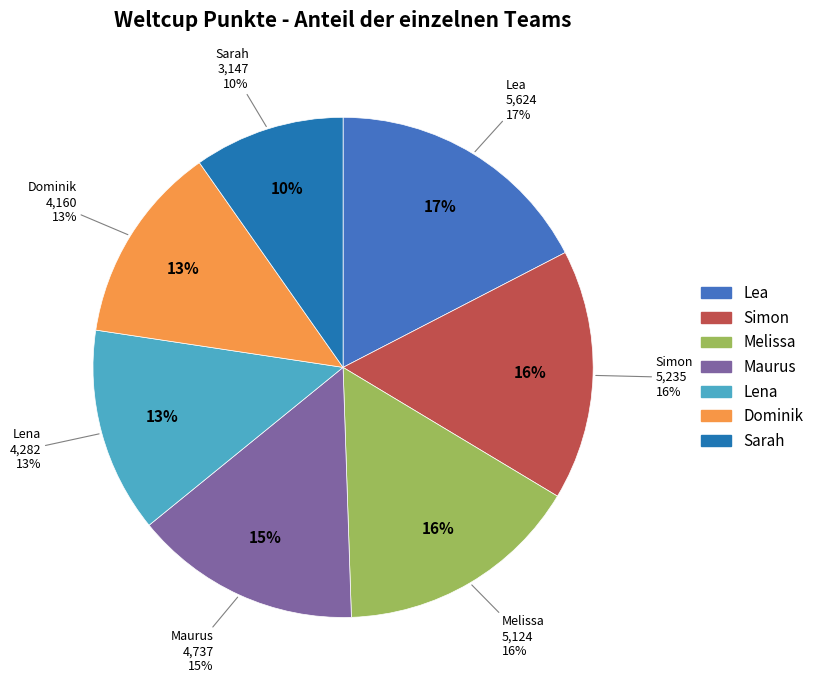

To the nearest percent, what is the difference between the Sarah and Maurus slice percentages?

5%